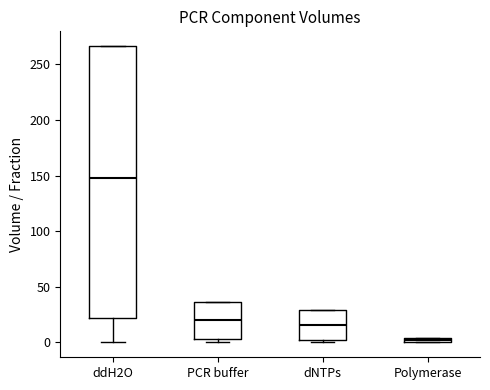

Which box is the tallest, from its lower edge to its upper edge?

ddH2O